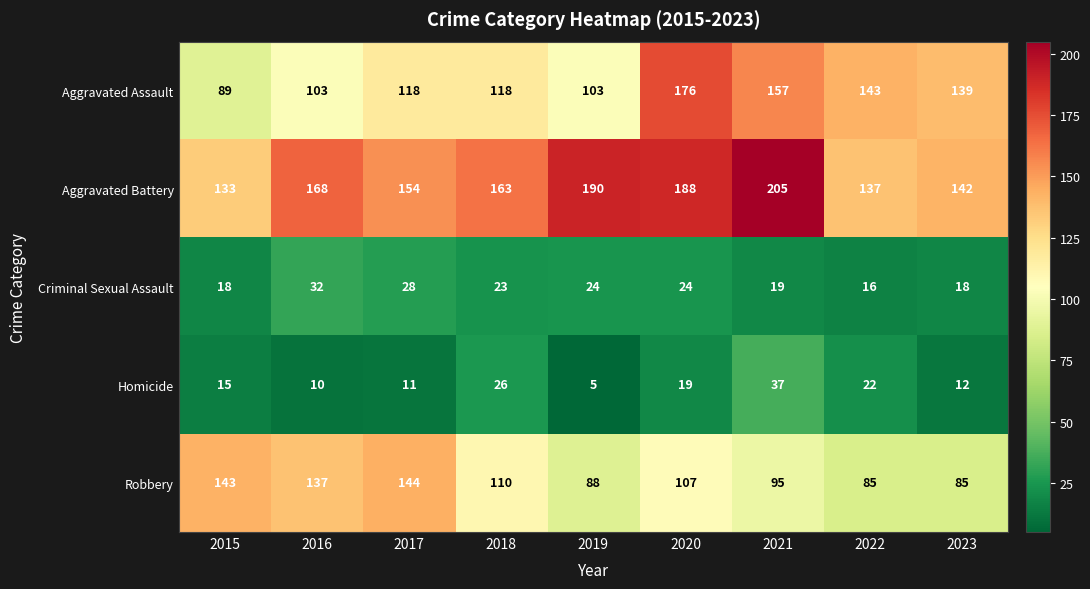

Between 2017 and 2019, which series saw the biggest shift?

Robbery